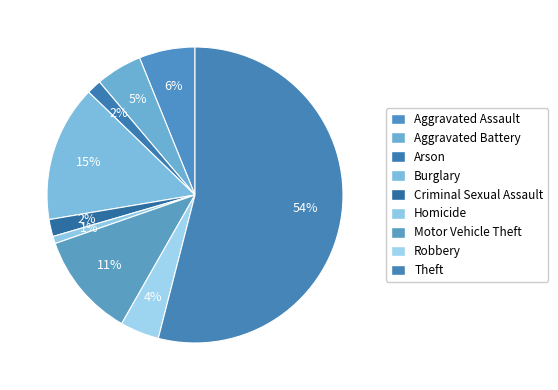

The Criminal Sexual Assault slice represents 7% of the pie. True or false?

False